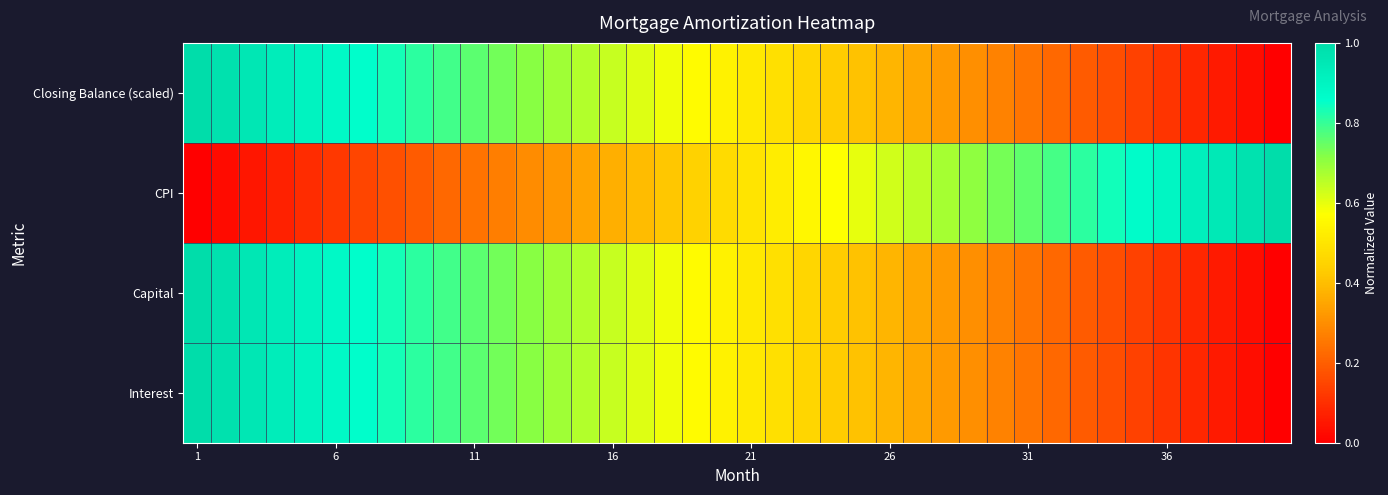

At how many categories does at least one series exceed 0?

40